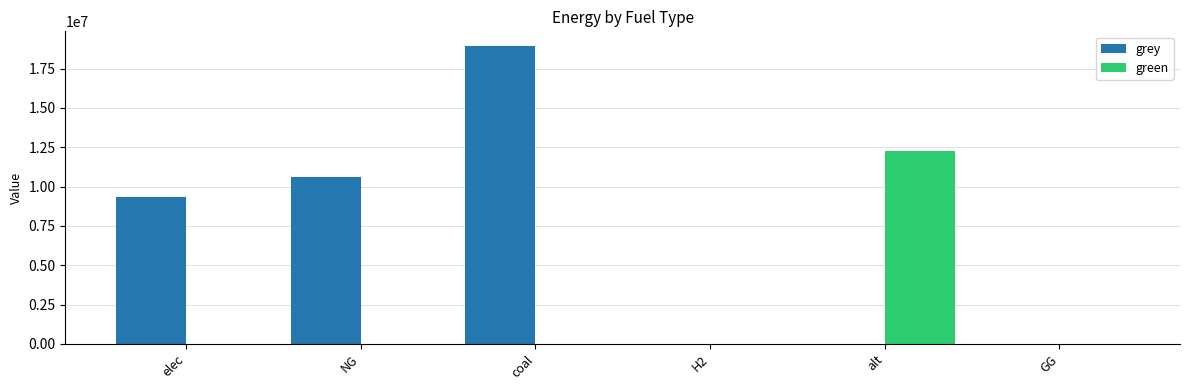

Reading left to right, transcribe all the data shown in this chart.

grey: 9340137.1	10632587.5	18922657.3	0.0	0.0	0.0
green: 0.0	0.0	0.0	0.0	12288253.3	0.0